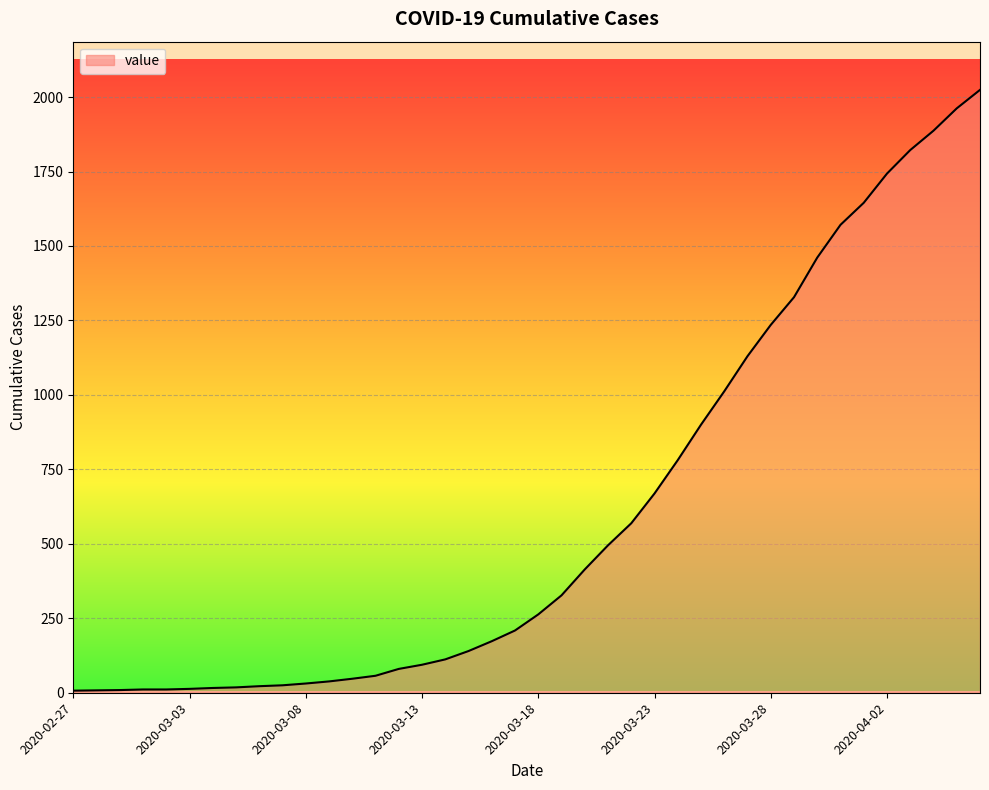

What is the greatest value displayed?

2024